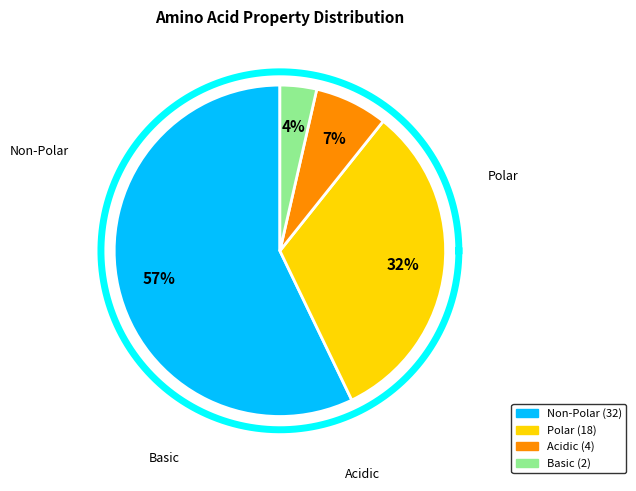

What is the change in value from Non-Polar to Acidic?

-28